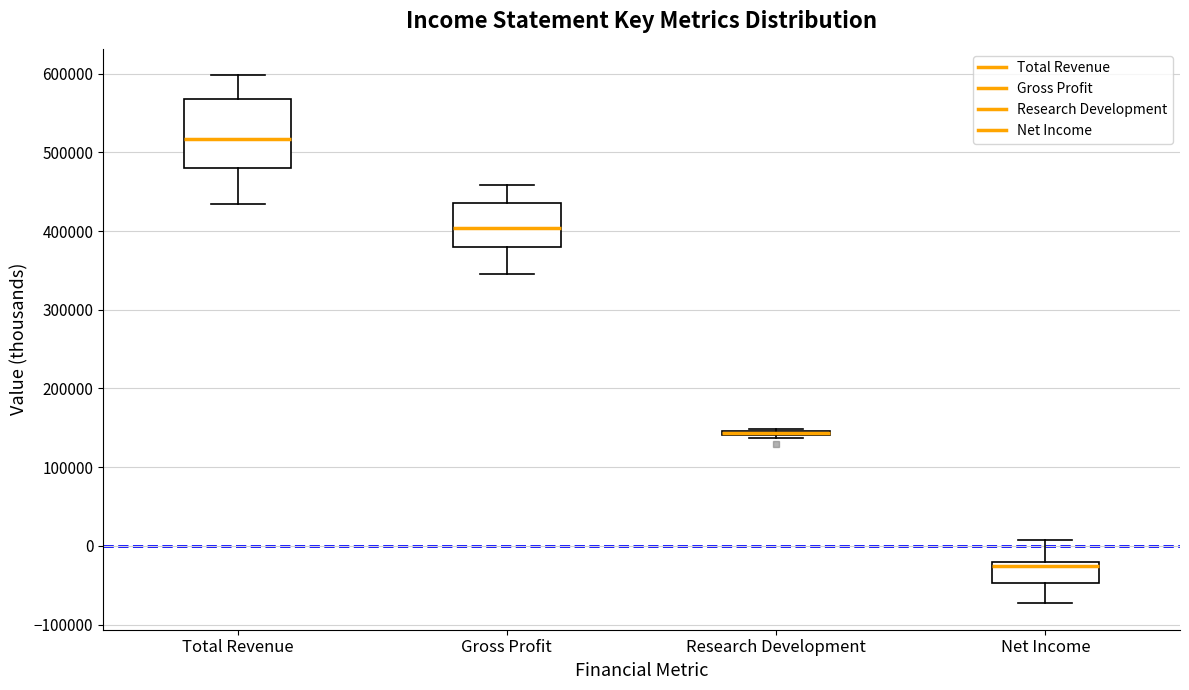

Where does the median line of the box for Total Revenue sit on the y-axis? The values are not printed on the chart, so give them approximately, as read against the axis.

520000